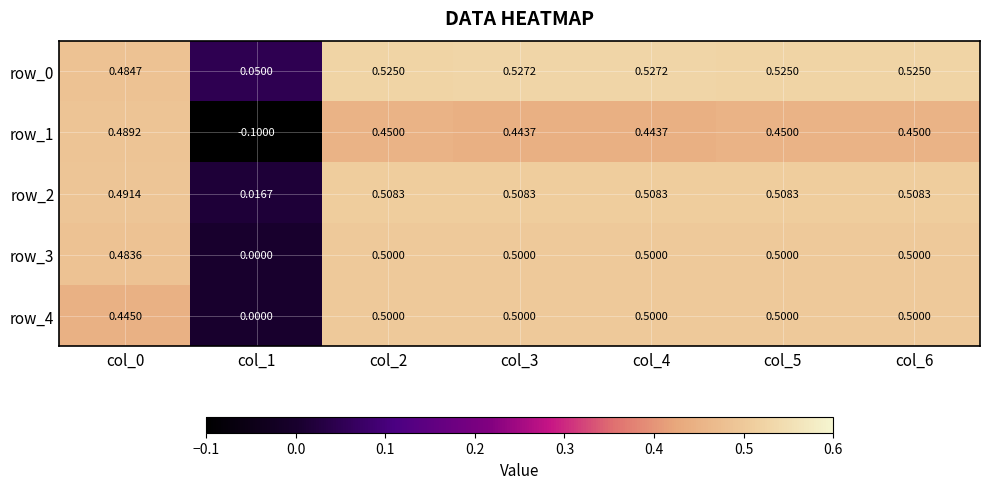

Is the value of row_2 at col_6 greater than the value of row_4 at col_2?

Yes